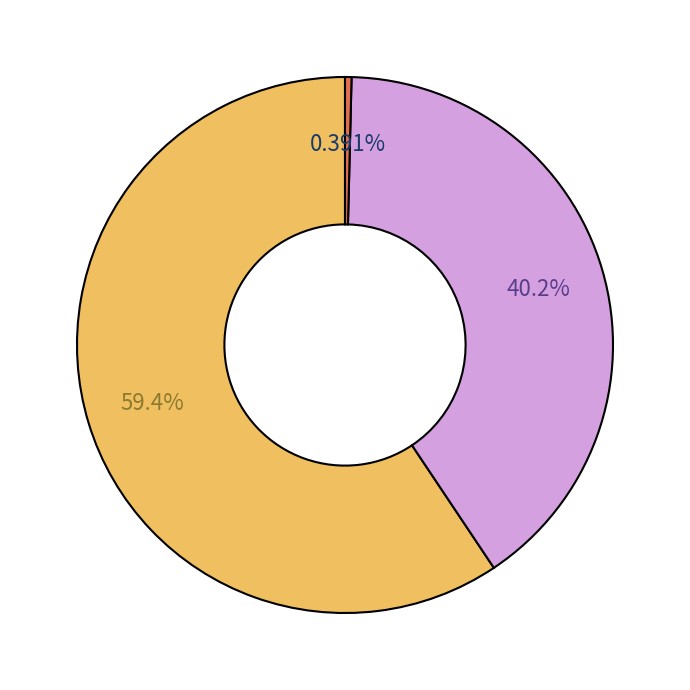

Is there any slice that represents more than half of the pie?

Yes